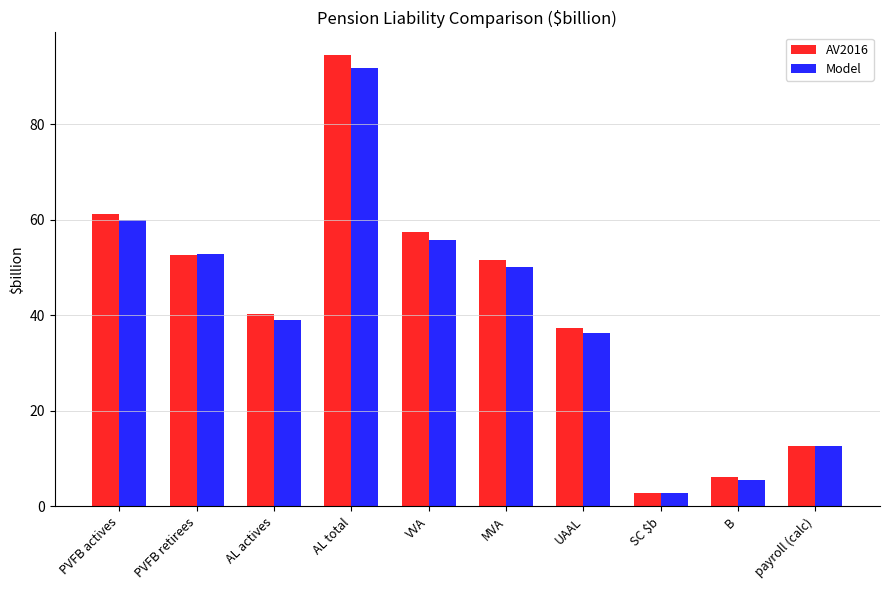

What is the sum of all Model values?

406.9